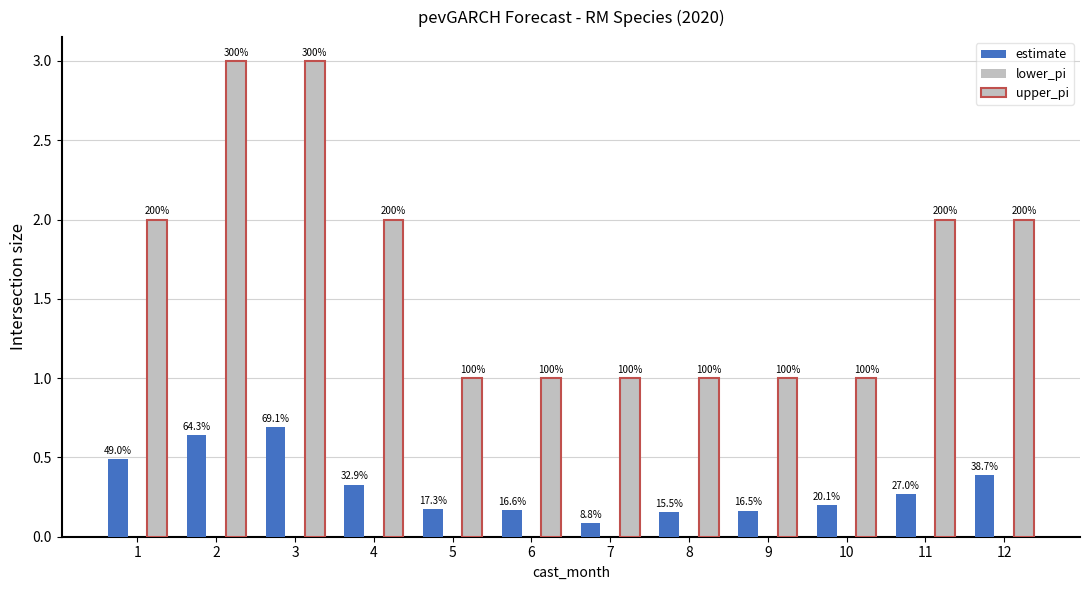

How many groups of bars are there?

12